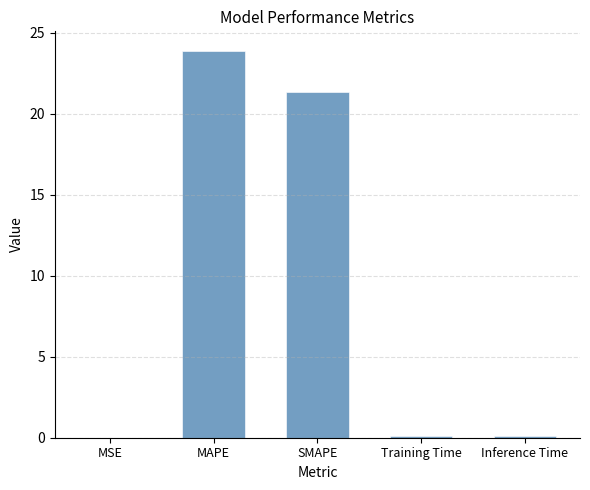

Where is the data nearest to the value 11?

SMAPE